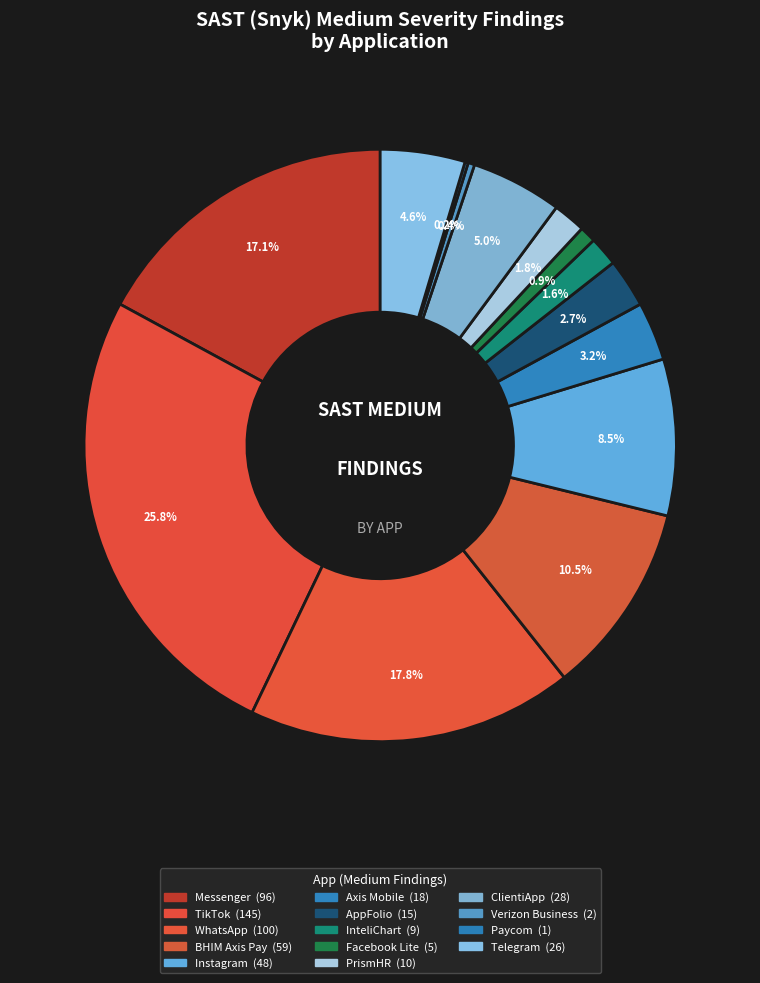

Is it true that Axis Mobile is 1% of the pie?

False